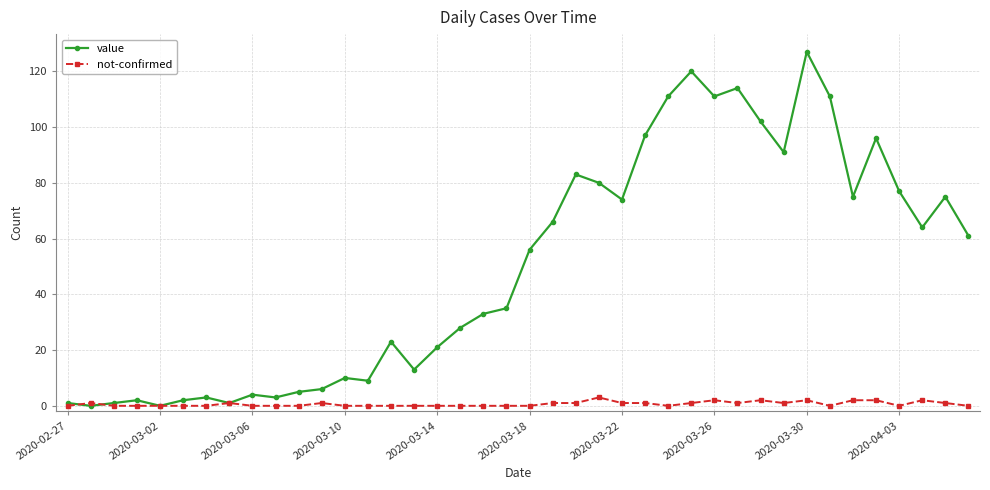

Which series has the widest spread of values?

value